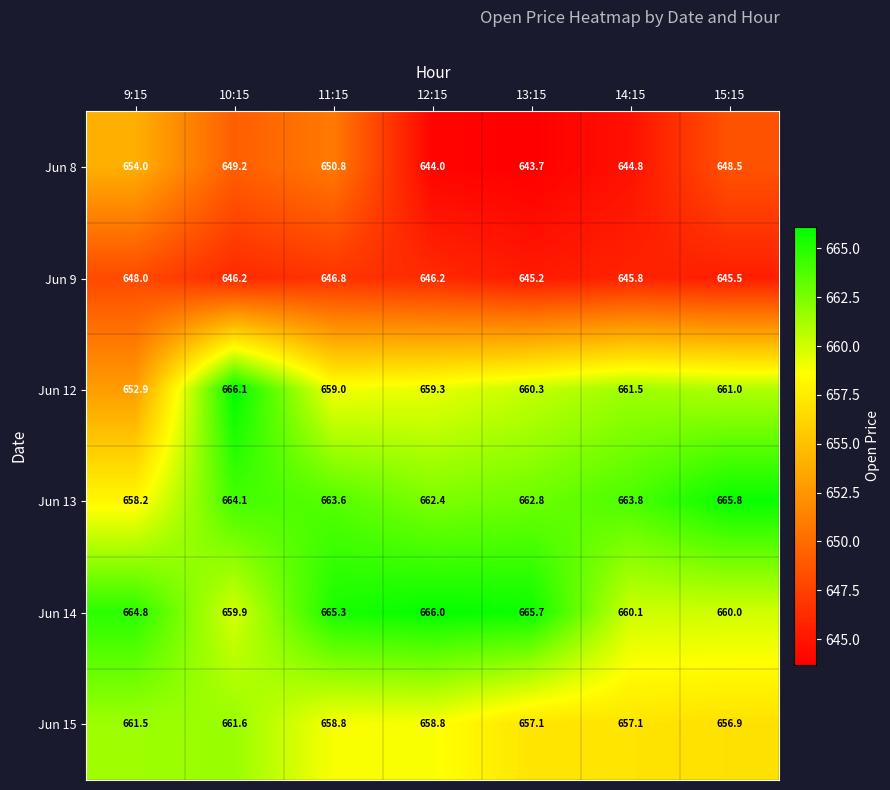

What is the difference between the maximum and minimum values in the Jun 9 series?

2.8